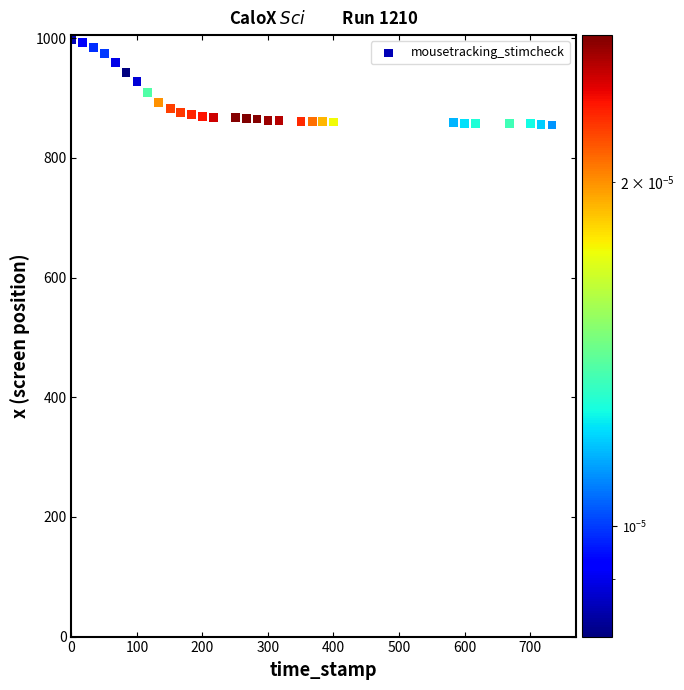

What is the range of Y values (max minus min)?

143